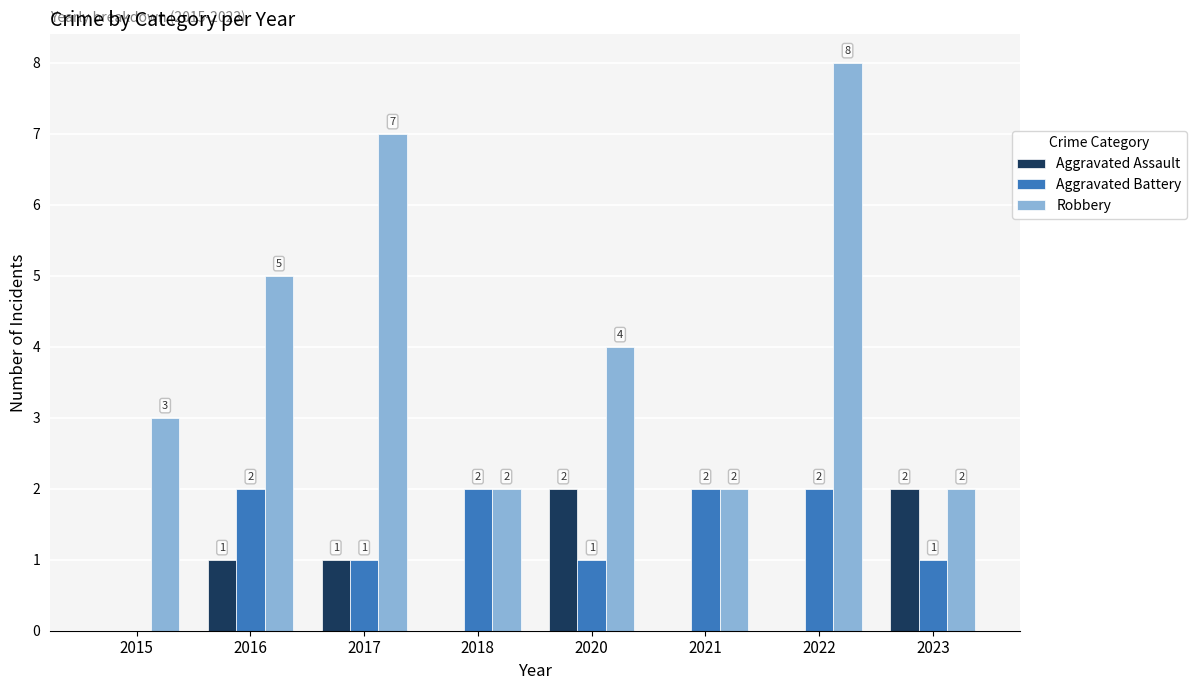

Reading right to left, extract all data points from this chart.

Aggravated Assault: 2023=2	2022=0	2021=0	2020=2	2018=0	2017=1	2016=1	2015=0
Aggravated Battery: 2023=1	2022=2	2021=2	2020=1	2018=2	2017=1	2016=2	2015=0
Robbery: 2023=2	2022=8	2021=2	2020=4	2018=2	2017=7	2016=5	2015=3